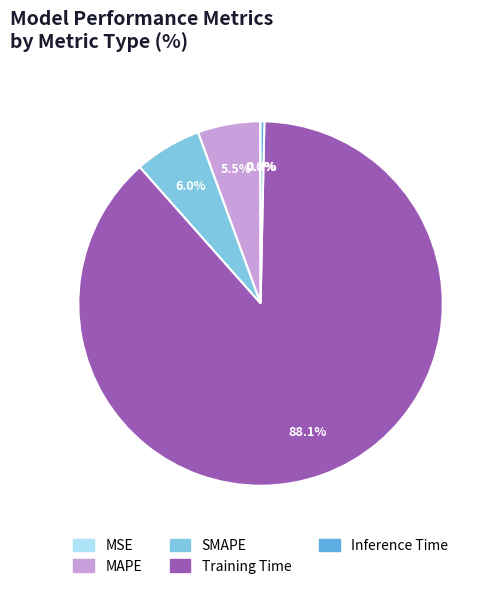

Between SMAPE and Training Time, which is larger?

Training Time